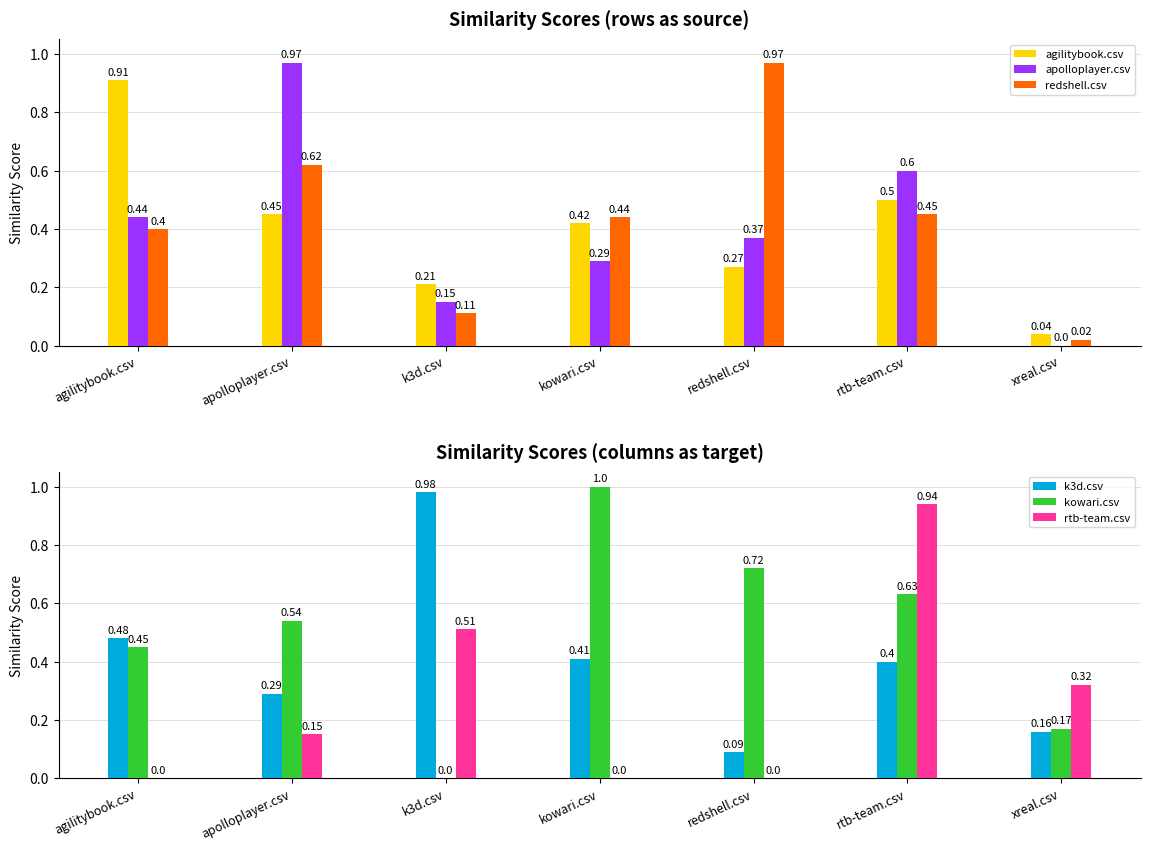

Is the value of k3d.csv at xreal.csv greater than the value of kowari.csv at xreal.csv?

No